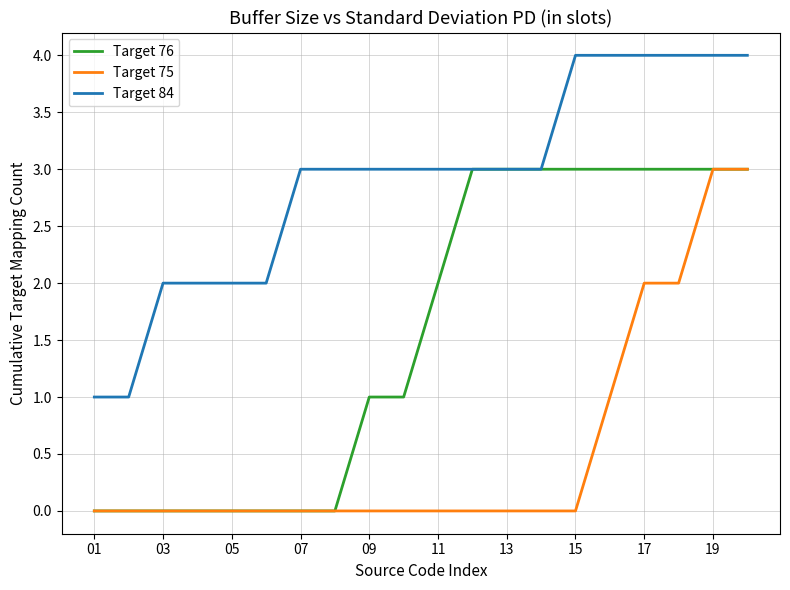

Which series has the largest total across all categories?

Target 84